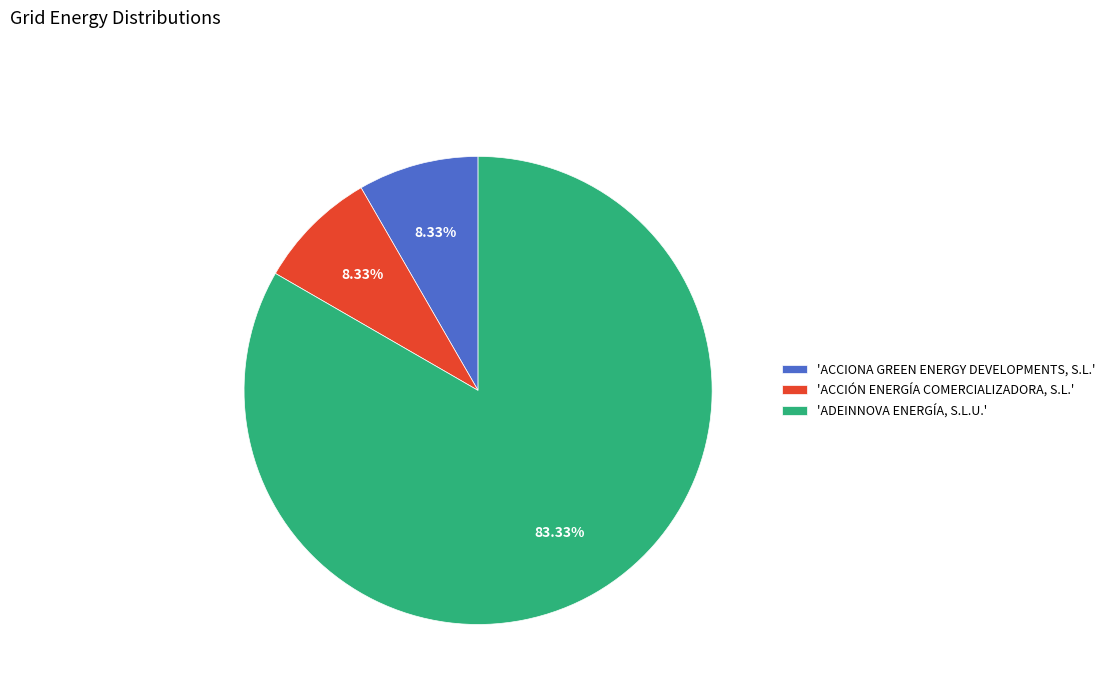

Which slice represents more than half of the pie?

'ADEINNOVA ENERGÍA, S.L.U.'